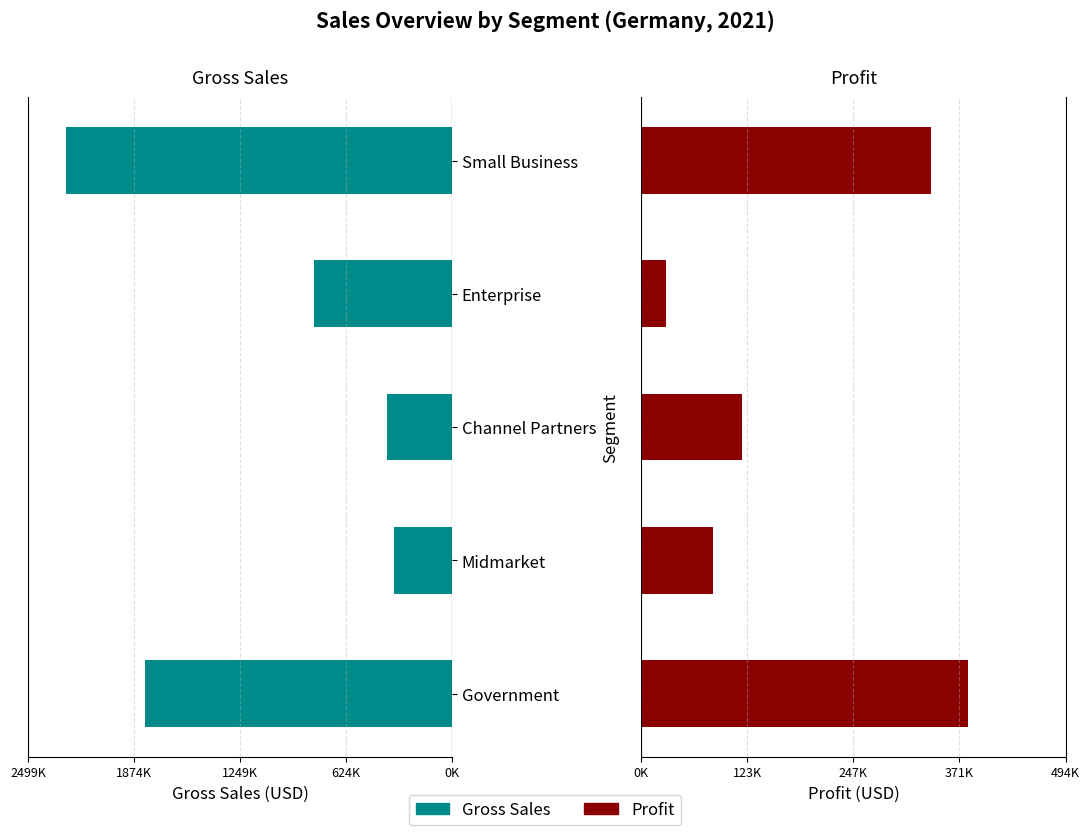

What is the minimum value shown in the chart?

28790.0